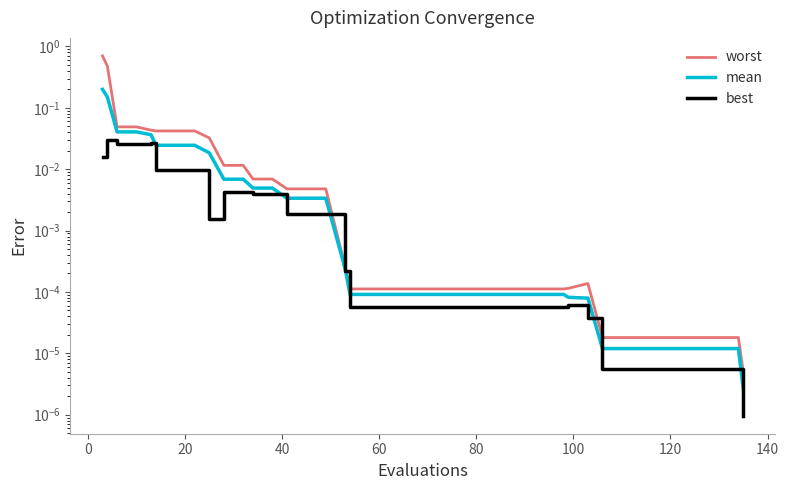

Is this an area chart (filled region under the line)?

No